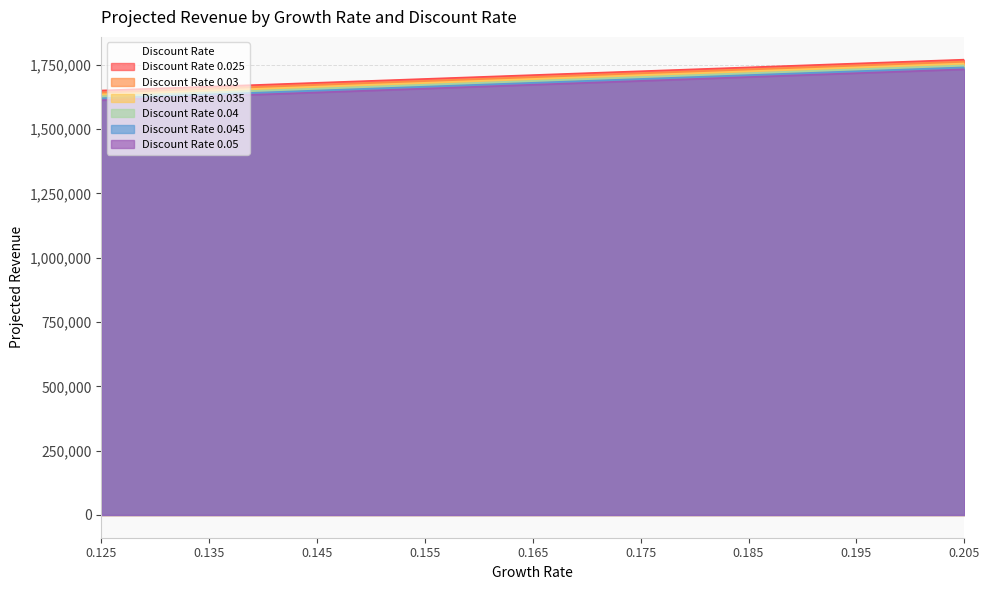

Which has a higher value, 0.165 or 0.125?

0.165